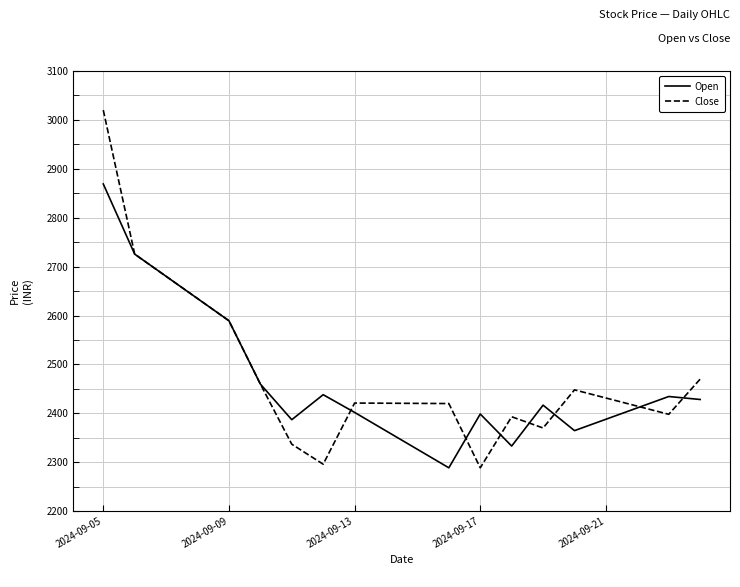

Which series has the widest spread of values?

Close